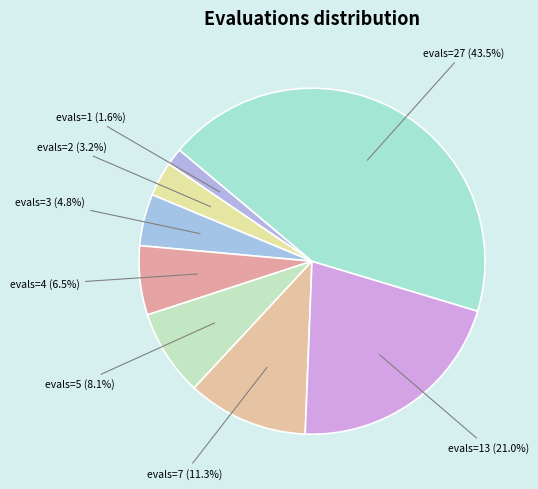

To the nearest percent, what is the average slice percentage?

12%